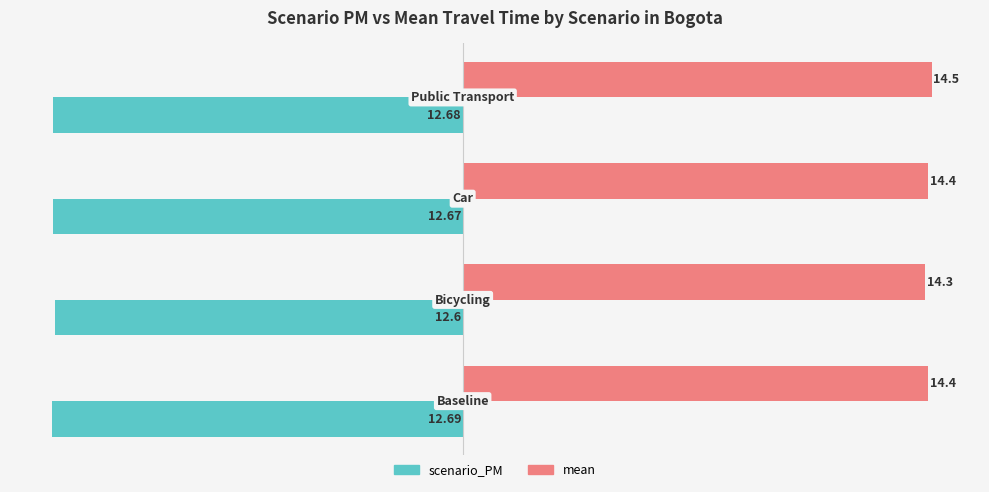

Which series has the largest range (max minus min)?

mean